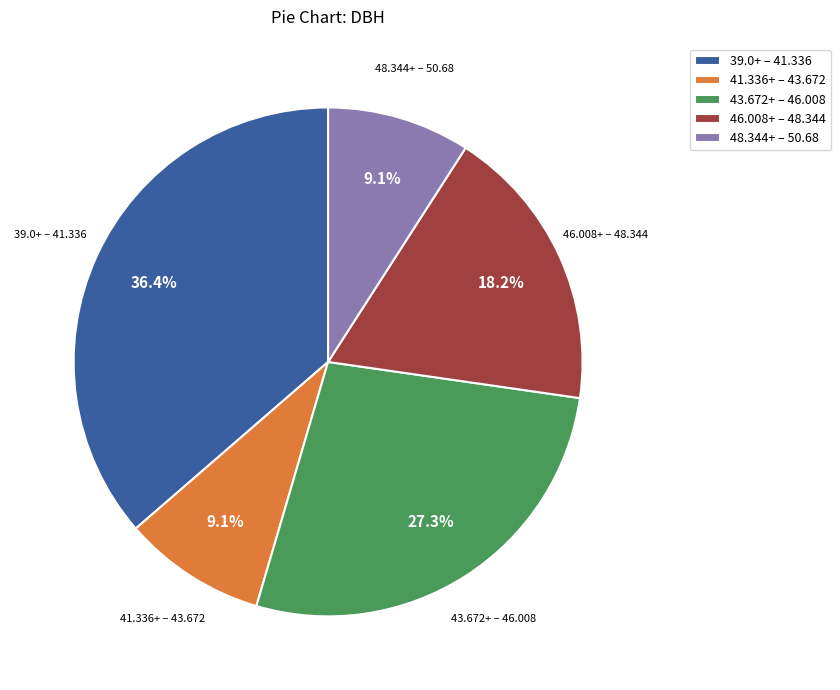

Which has a higher value, 48.344+ – 50.68 or 43.672+ – 46.008?

43.672+ – 46.008